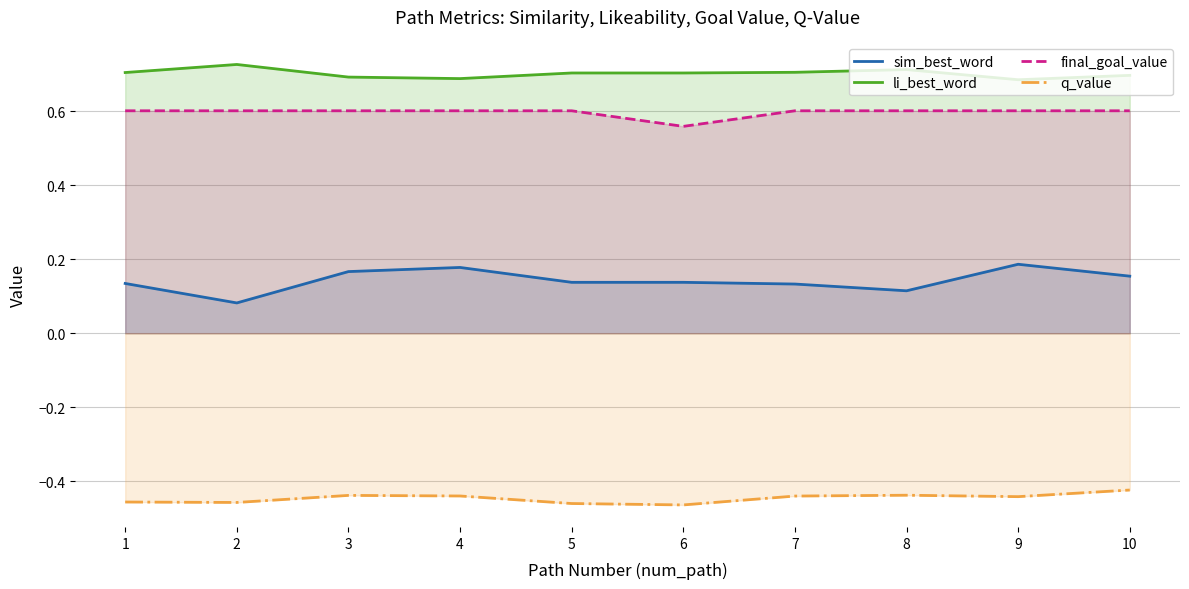

Reading left to right, list all the values displayed in this chart.

sim_best_word: 0.1	0.1	0.2	0.2	0.1	0.1	0.1	0.1	0.2	0.2
li_best_word: 0.7	0.7	0.7	0.7	0.7	0.7	0.7	0.7	0.7	0.7
final_goal_value: 0.6	0.6	0.6	0.6	0.6	0.6	0.6	0.6	0.6	0.6
q_value: -0.5	-0.5	-0.4	-0.4	-0.5	-0.5	-0.4	-0.4	-0.4	-0.4